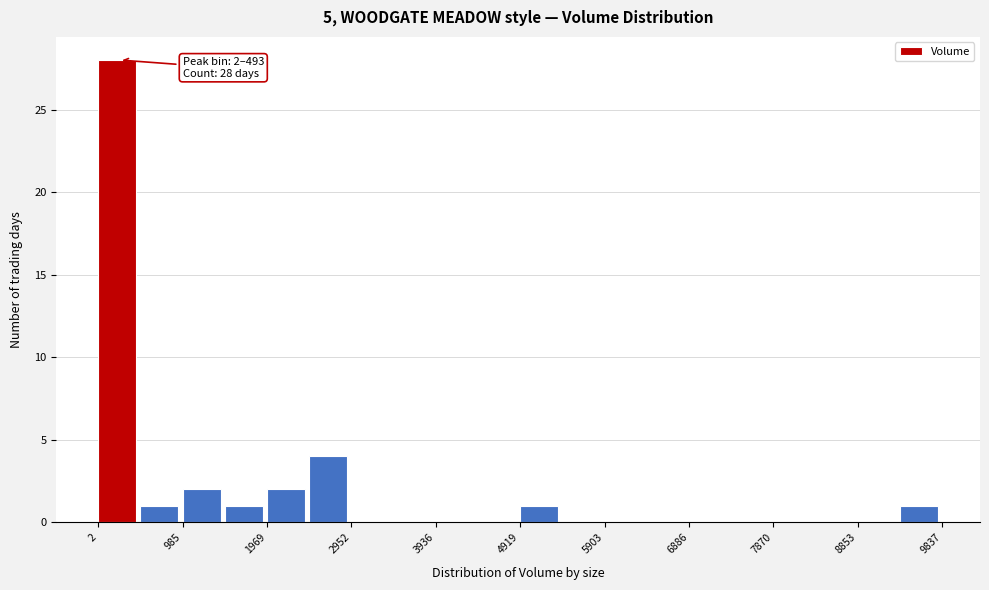

Over which range of the x-axis is the bar tallest?

0 to 500